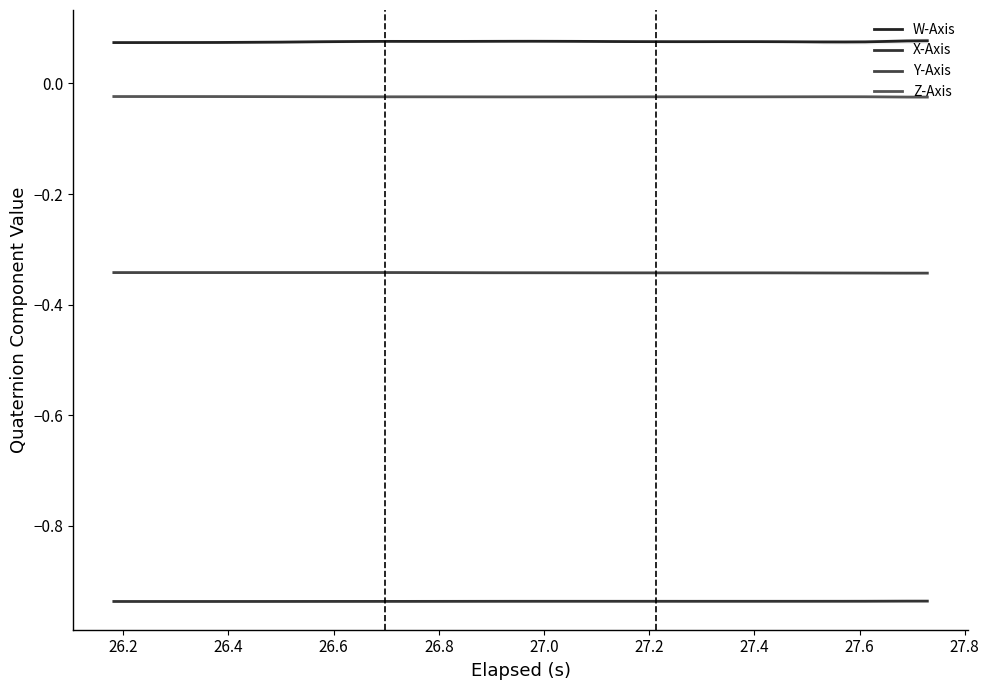

Reading left to right, what are all the values shown in this chart?

W-Axis: 0.1	0.1	0.1	0.1	0.1	0.1	0.1	0.1	0.1	0.1	0.1	0.1	0.1	0.1	0.1	0.1	0.1	0.1	0.1	0.1	0.1	0.1	0.1	0.1	0.1	0.1	0.1	0.1	0.1	0.1	0.1	0.1	0.1	0.1	0.1	0.1	0.1	0.1	0.1	0.1
X-Axis: -0.9	-0.9	-0.9	-0.9	-0.9	-0.9	-0.9	-0.9	-0.9	-0.9	-0.9	-0.9	-0.9	-0.9	-0.9	-0.9	-0.9	-0.9	-0.9	-0.9	-0.9	-0.9	-0.9	-0.9	-0.9	-0.9	-0.9	-0.9	-0.9	-0.9	-0.9	-0.9	-0.9	-0.9	-0.9	-0.9	-0.9	-0.9	-0.9	-0.9
Y-Axis: -0.3	-0.3	-0.3	-0.3	-0.3	-0.3	-0.3	-0.3	-0.3	-0.3	-0.3	-0.3	-0.3	-0.3	-0.3	-0.3	-0.3	-0.3	-0.3	-0.3	-0.3	-0.3	-0.3	-0.3	-0.3	-0.3	-0.3	-0.3	-0.3	-0.3	-0.3	-0.3	-0.3	-0.3	-0.3	-0.3	-0.3	-0.3	-0.3	-0.3
Z-Axis: -0.0	-0.0	-0.0	-0.0	-0.0	-0.0	-0.0	-0.0	-0.0	-0.0	-0.0	-0.0	-0.0	-0.0	-0.0	-0.0	-0.0	-0.0	-0.0	-0.0	-0.0	-0.0	-0.0	-0.0	-0.0	-0.0	-0.0	-0.0	-0.0	-0.0	-0.0	-0.0	-0.0	-0.0	-0.0	-0.0	-0.0	-0.0	-0.0	-0.0